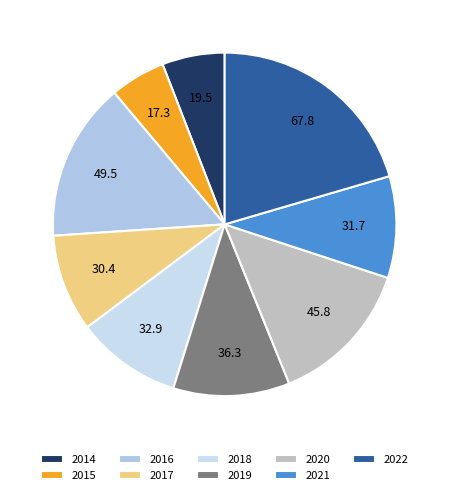

Which slice is the smallest?

2015